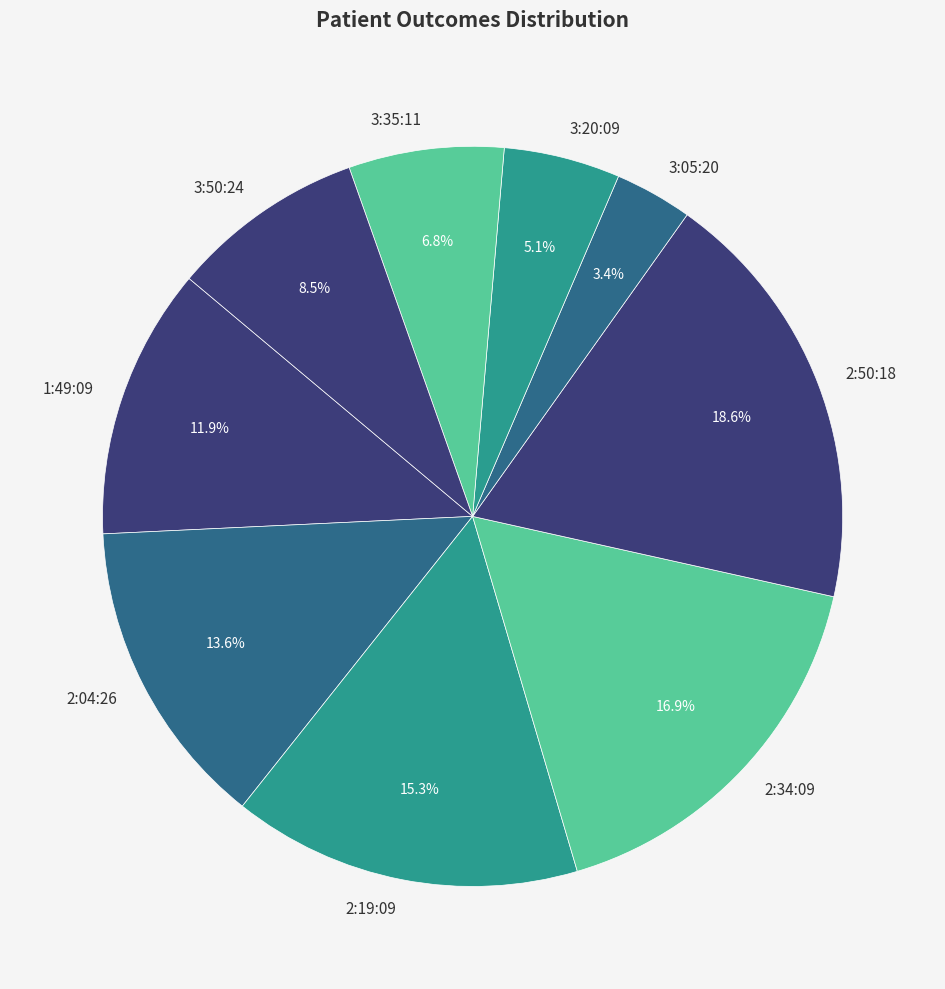

What is the smallest slice in the pie chart?

3:05:20